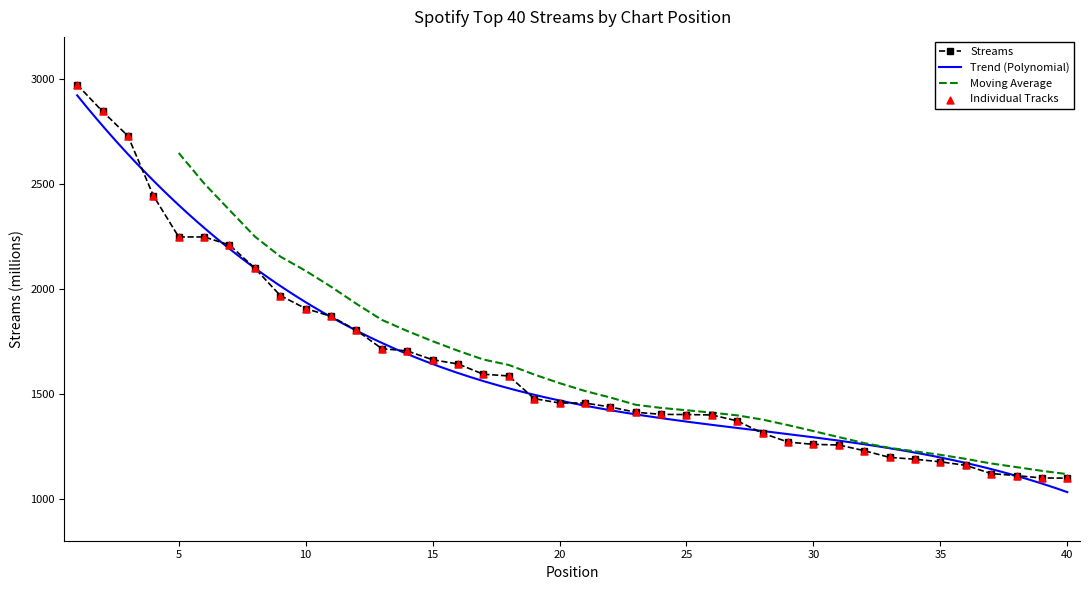

Approximately how many times larger is the value at 12 compared to 17?

1.1